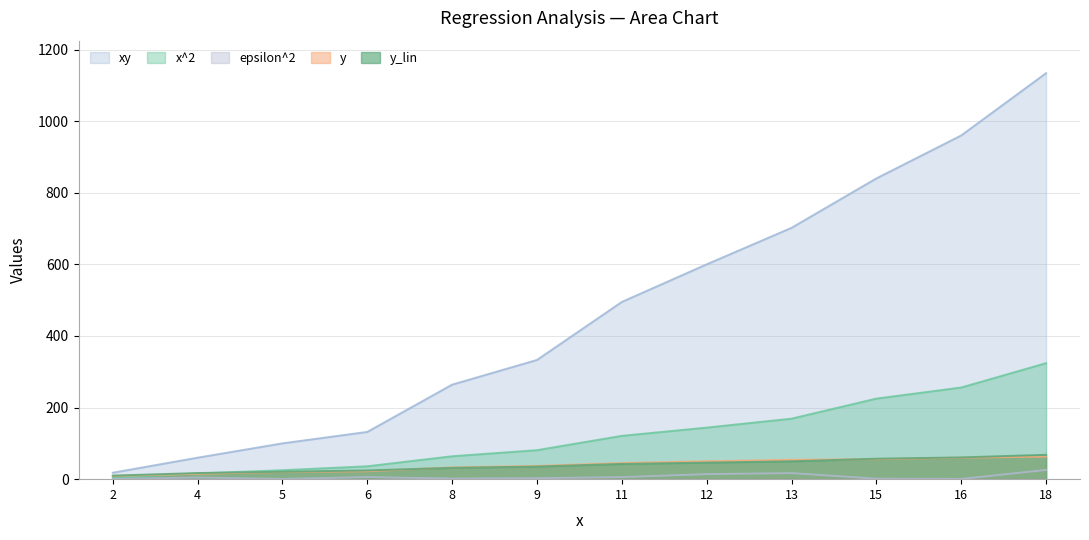

Does the chart have visible grid lines?

Yes